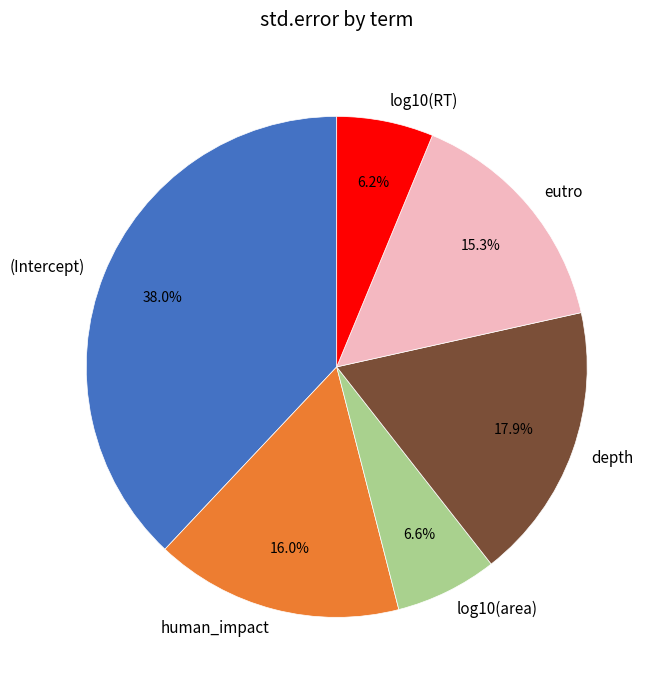

What percentage is NOT represented by log10(RT)?

93.8%